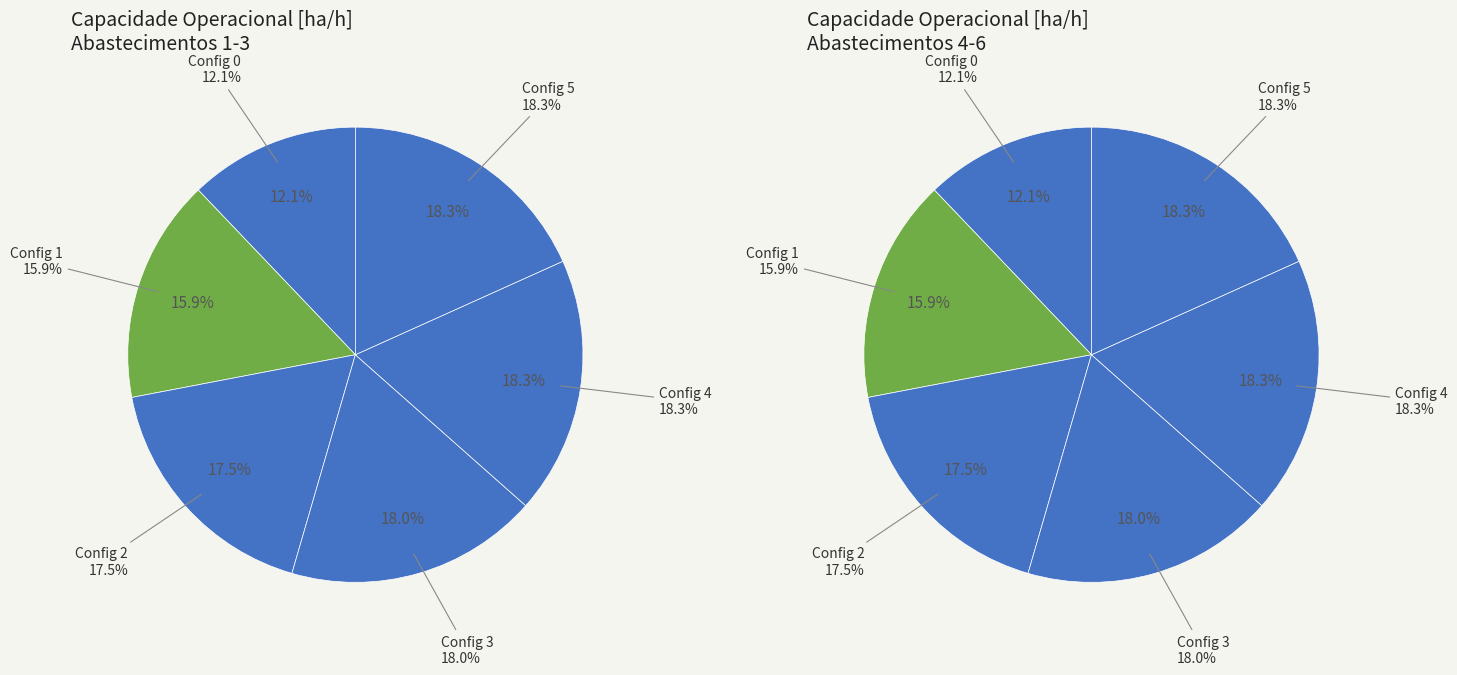

To the nearest percent, what is the difference between the 4 and 1 slice percentages?

2%